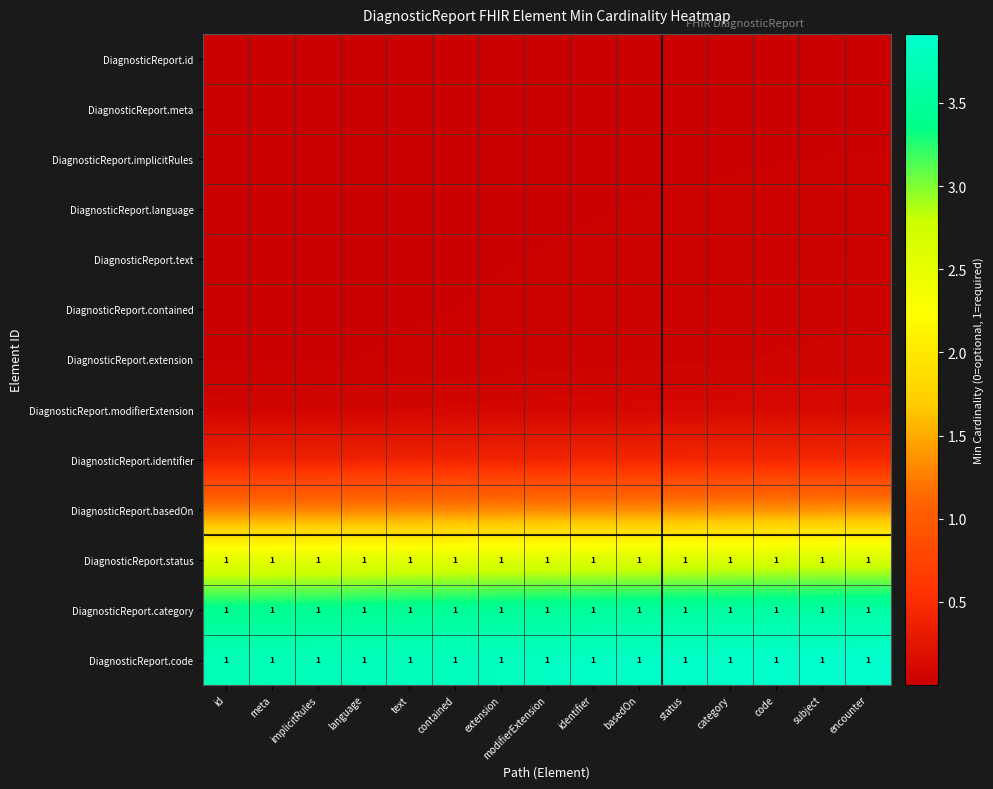

Rank the categories by DiagnosticReport.identifier value from lowest to highest.

id, meta, implicitRules, language, text, contained, extension, modifierExtension, identifier, basedOn, status, category, code, subject, encounter